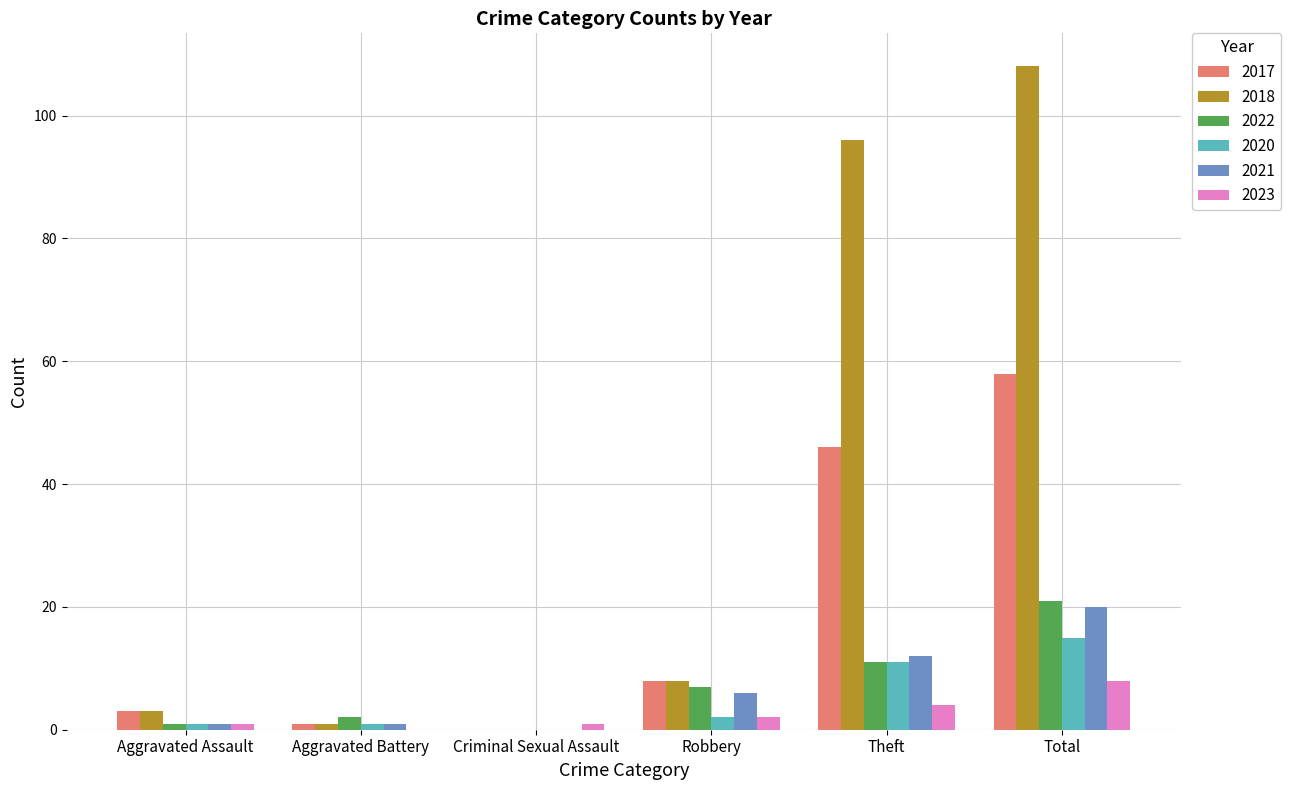

Which category has the highest value in the 2020 series?

Total